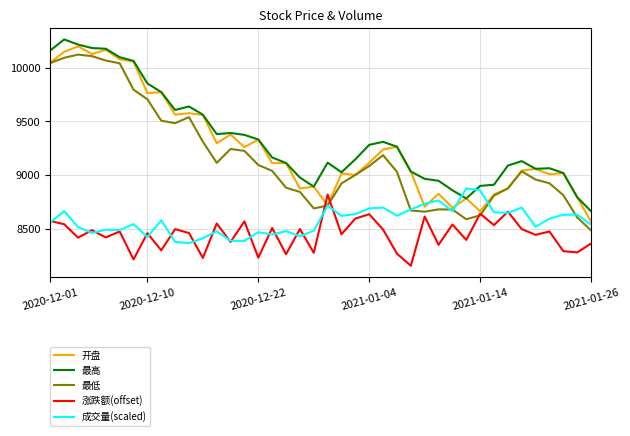

Count the number of data series in this chart.

5